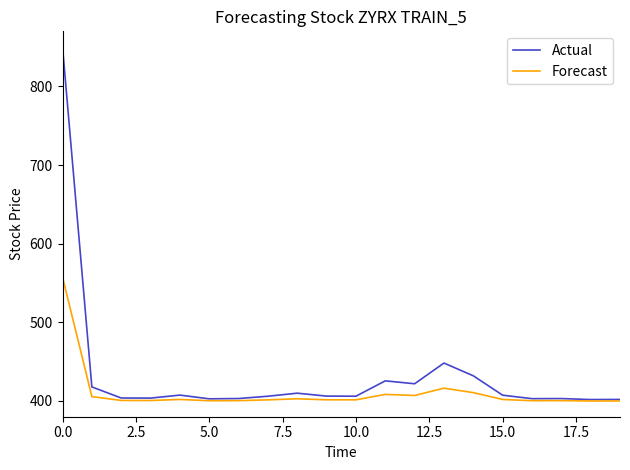

Which series has the largest range (max minus min)?

Actual